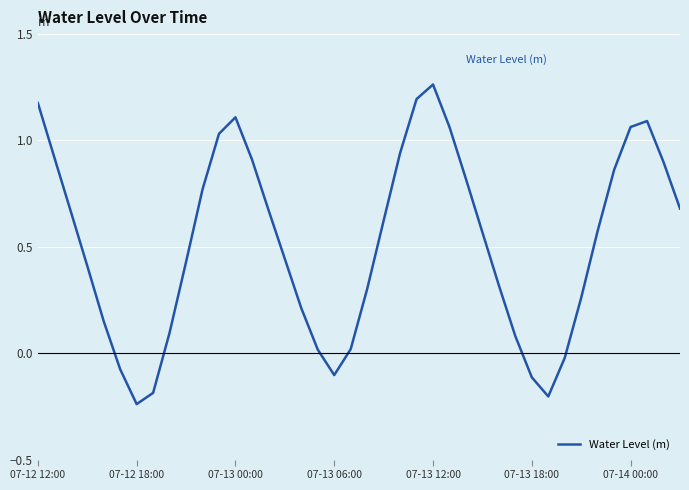

What is the difference between the maximum and minimum values?

1.5